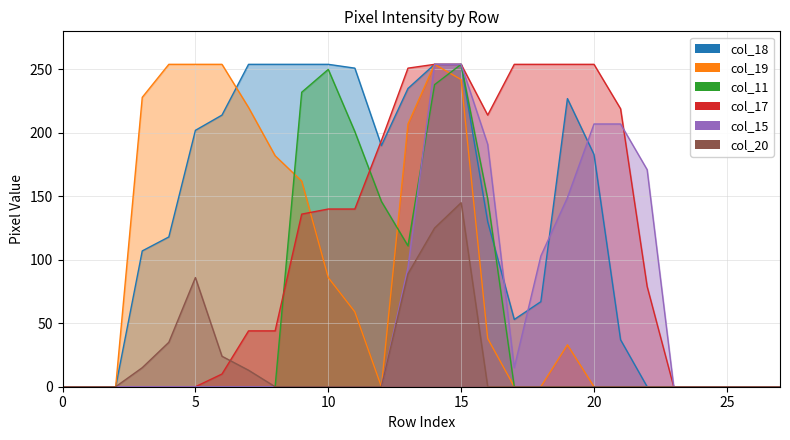

Where is col_11 nearest to the value 127?

13